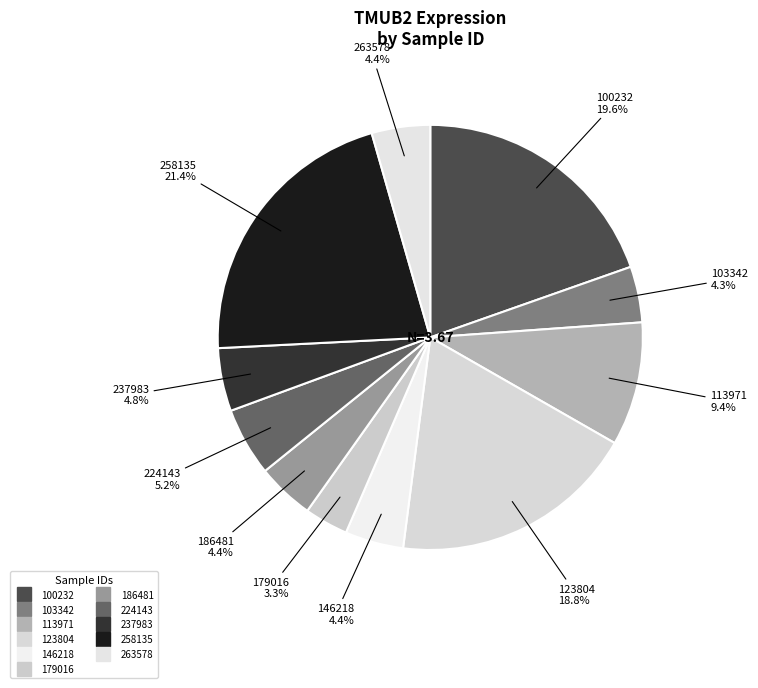

Count the number of slices in the pie.

11